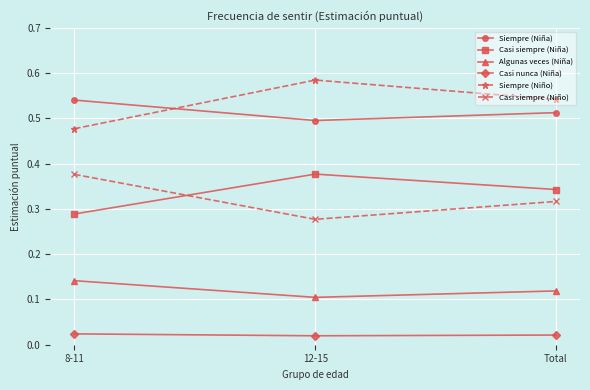

How many lines are shown in the chart?

6